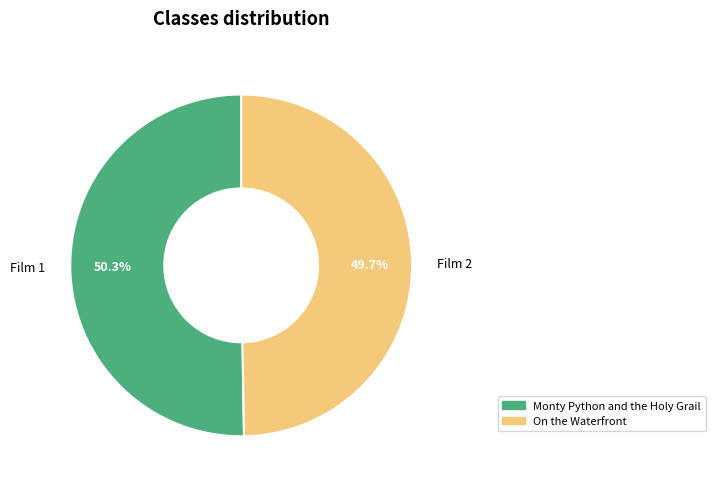

Is the sum of On the Waterfront and Monty Python and the Holy Grail greater than half?

Yes